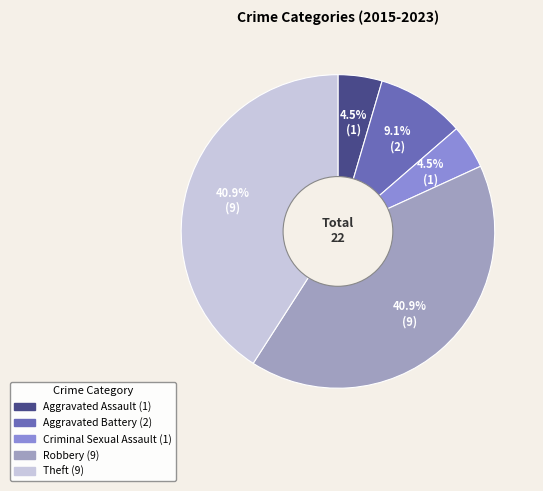

What is the ratio of the value at Theft to the value at Robbery?

1.0